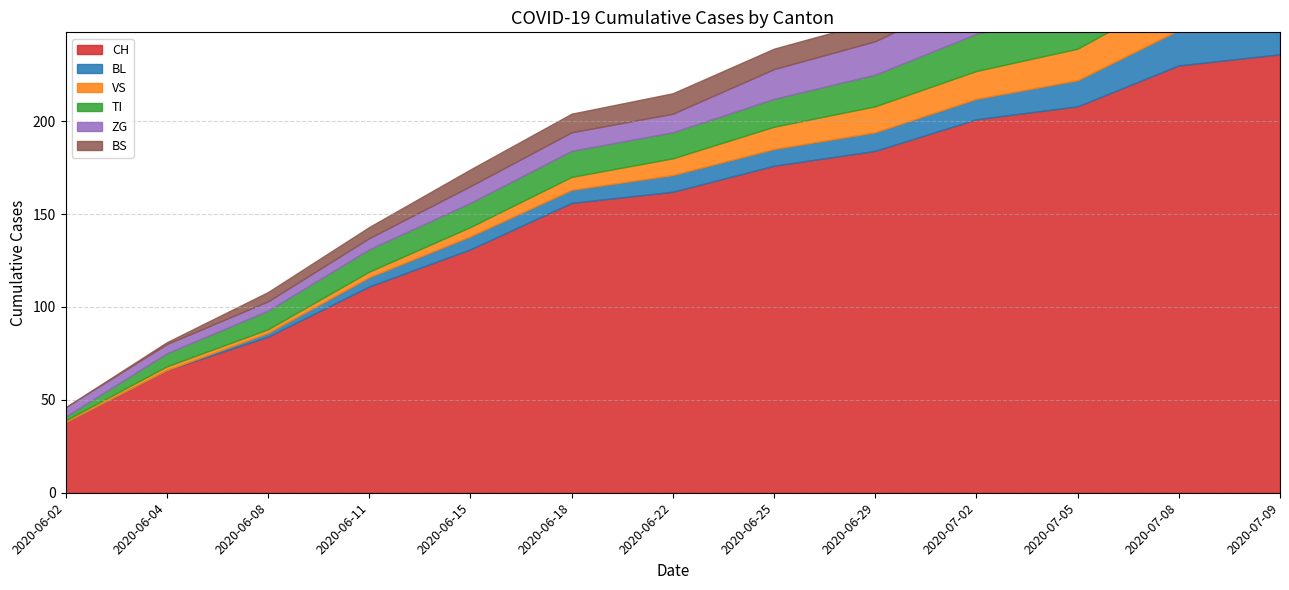

Reading left to right, list all the values displayed in this chart.

CH: 38	66	84	111	131	156	162	176	184	201	208	230	236
BL: 0	0	2	5	7	7	9	9	10	11	14	19	20
VS: 1	2	2	3	5	7	9	12	14	15	17	20	20
TI: 2	7	10	12	13	14	14	15	17	20	20	20	20
ZG: 5	5	5	6	9	10	10	16	18	22	24	29	31
BS: 0	1	5	6	9	10	11	11	11	12	12	12	12